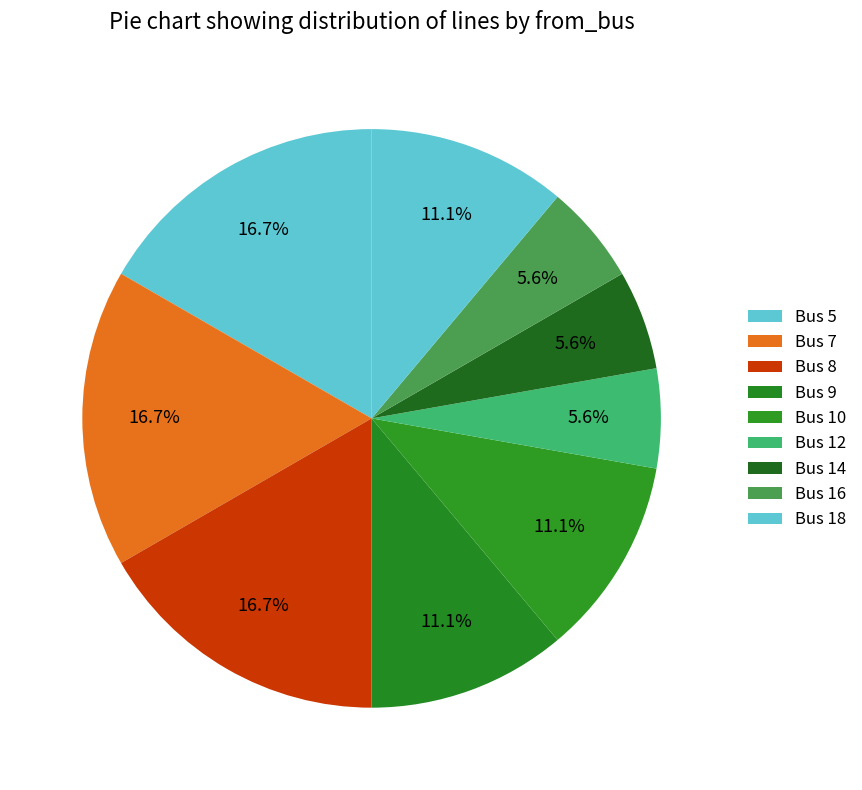

How many slices are in this pie chart?

9